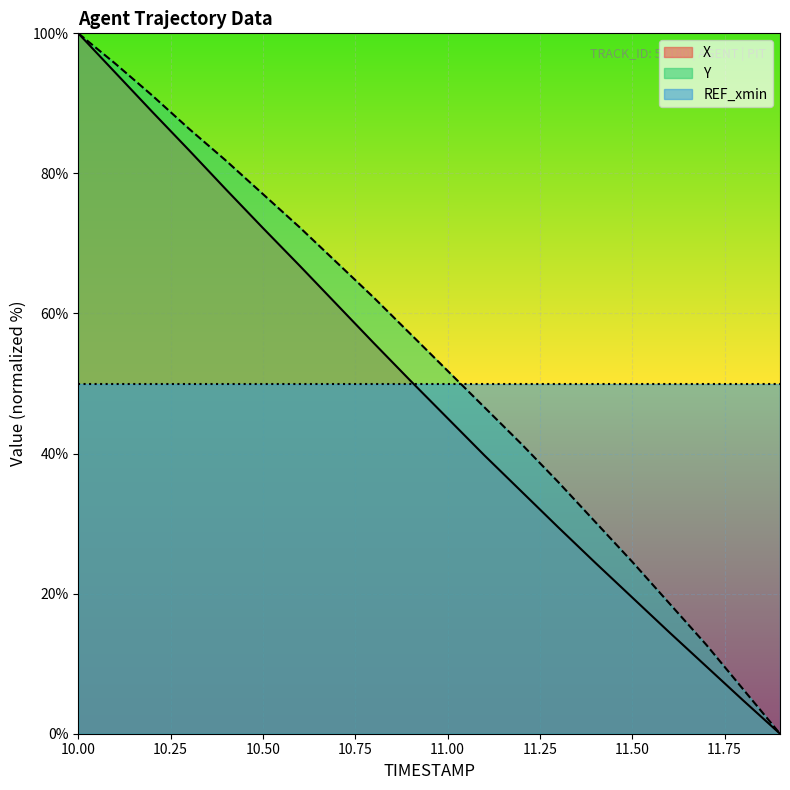

Does the chart display data point markers on the line(s)?

No